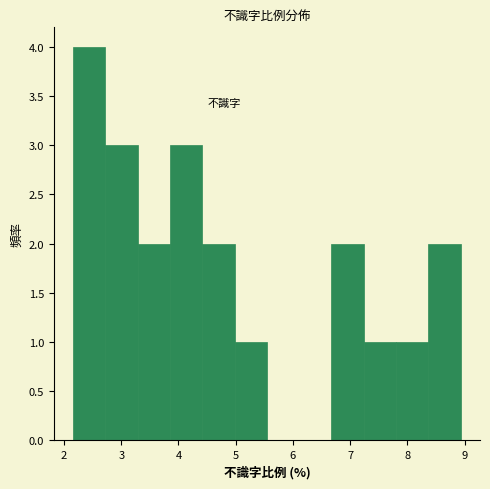

What is the height of the bar covering 8.4 to 8.9 on the x-axis? Neither the bar edges nor the heights are printed on the chart, so give them approximately, as read against the axes.

2